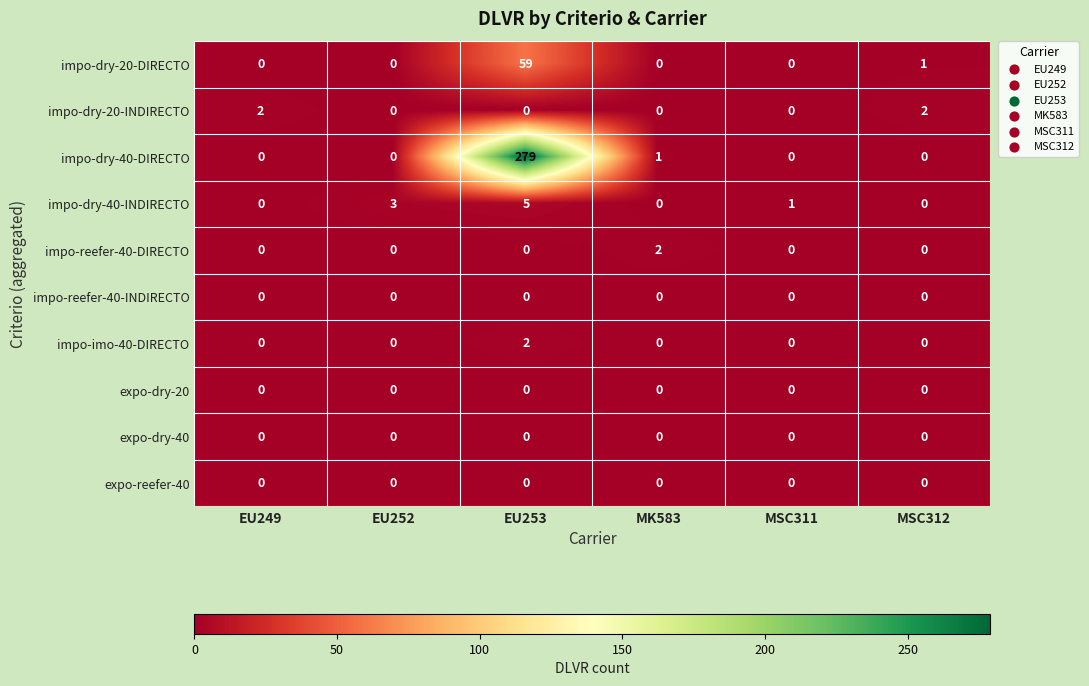

Which series has the widest spread of values?

impo-dry-40-DIRECTO